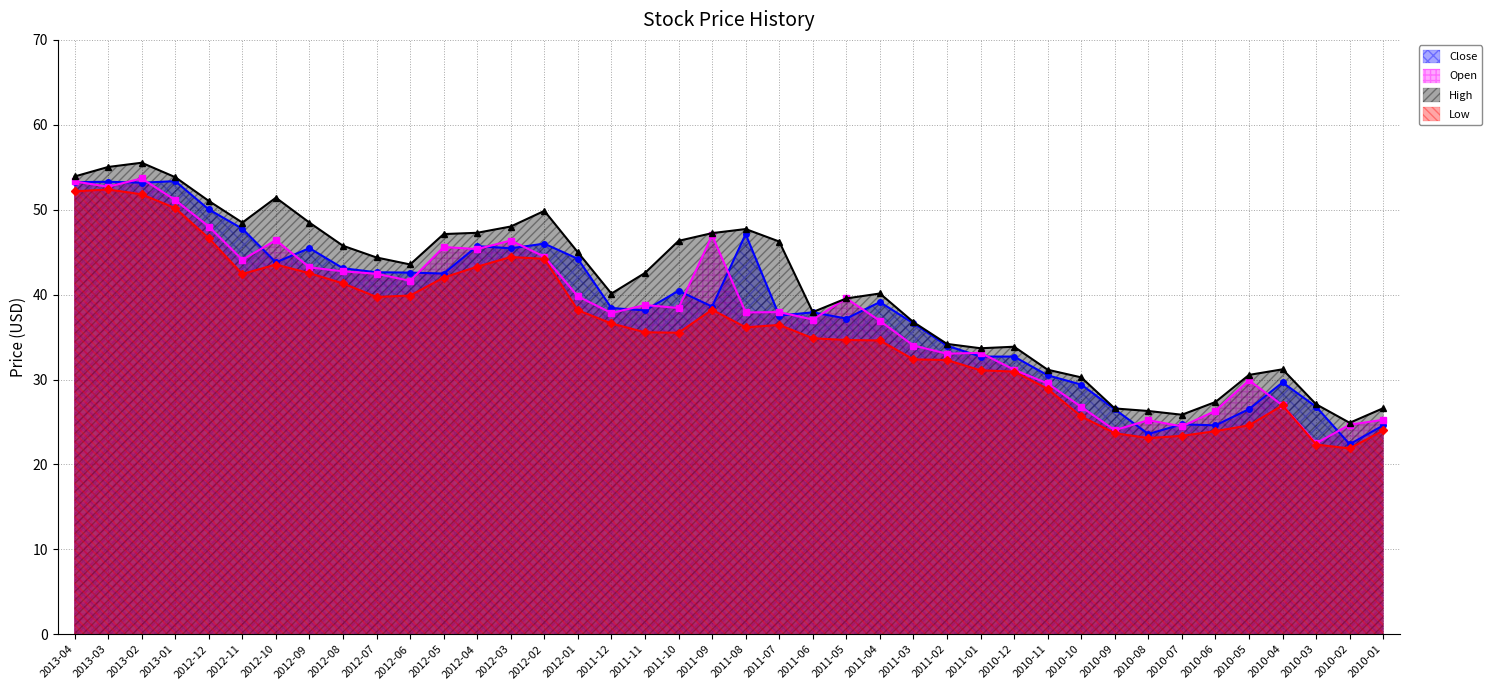

Read the Low line value at 2013-04.

52.2